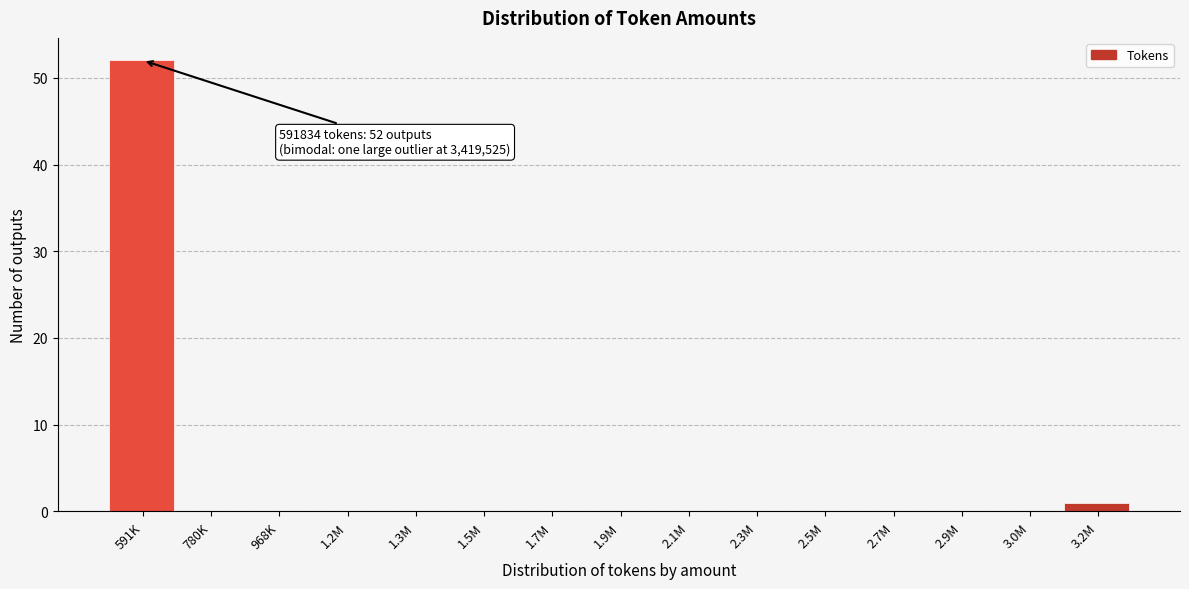

Reading right to left, transcribe all the data shown in this chart.

3.2M=1	3.0M=0	2.9M=0	2.7M=0	2.5M=0	2.3M=0	2.1M=0	1.9M=0	1.7M=0	1.5M=0	1.3M=0	1.2M=0	968K=0	780K=0	591K=52